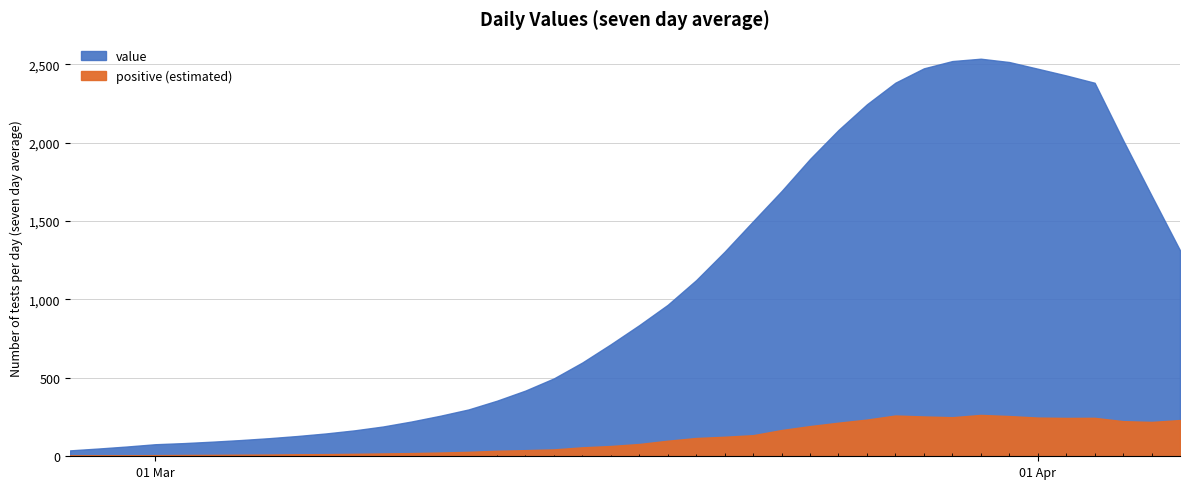

What is the value of the 32nd point from the left?

2492